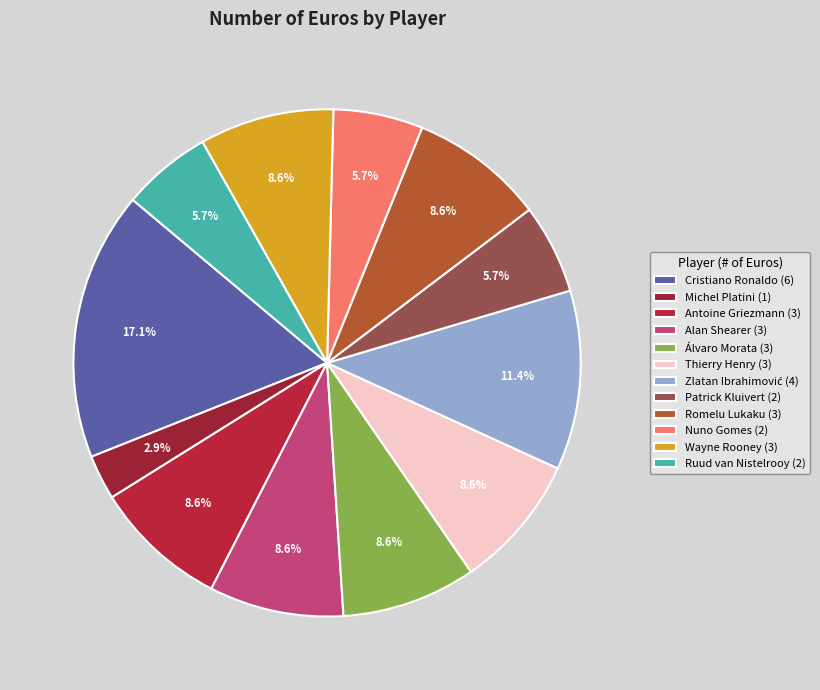

Which slice is the smallest?

Michel Platini